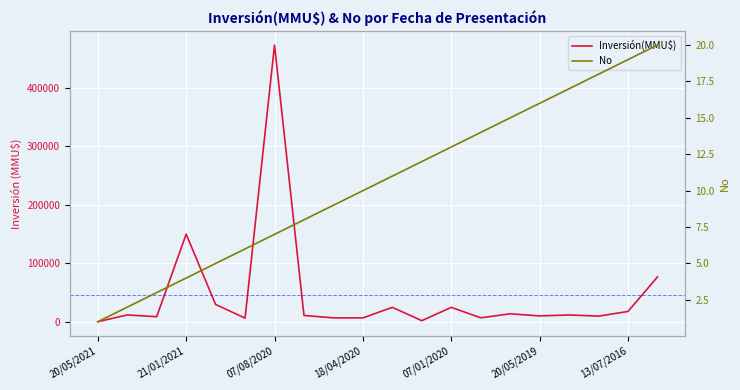

Which series has the largest total across all categories?

Inversión(MMU$)